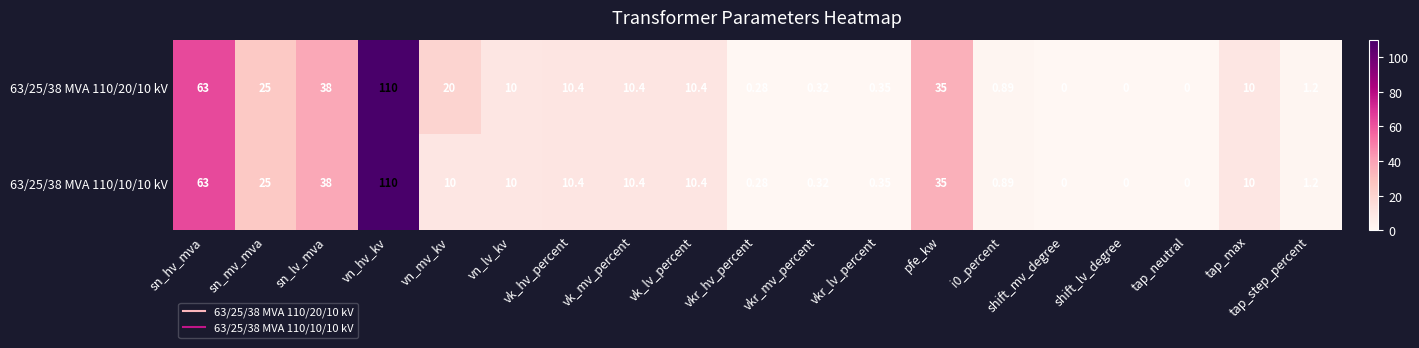

At which category is the sum across all series the highest?

vn_hv_kv